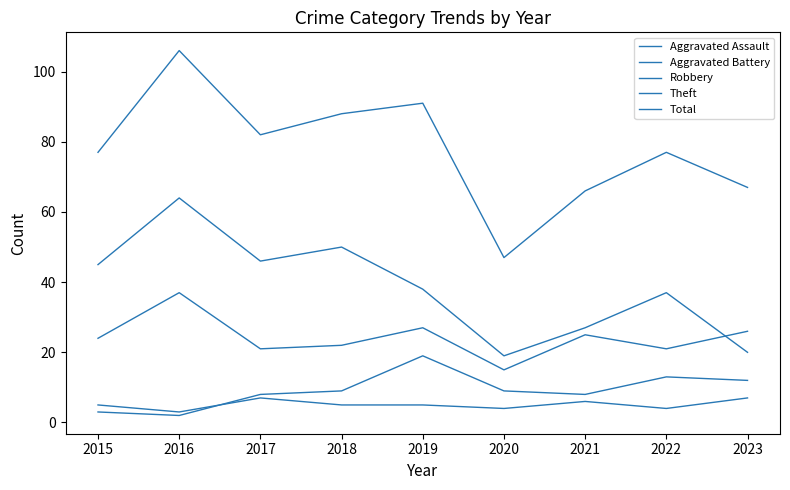

What is the difference between the second highest and second lowest values in the Robbery series?

6